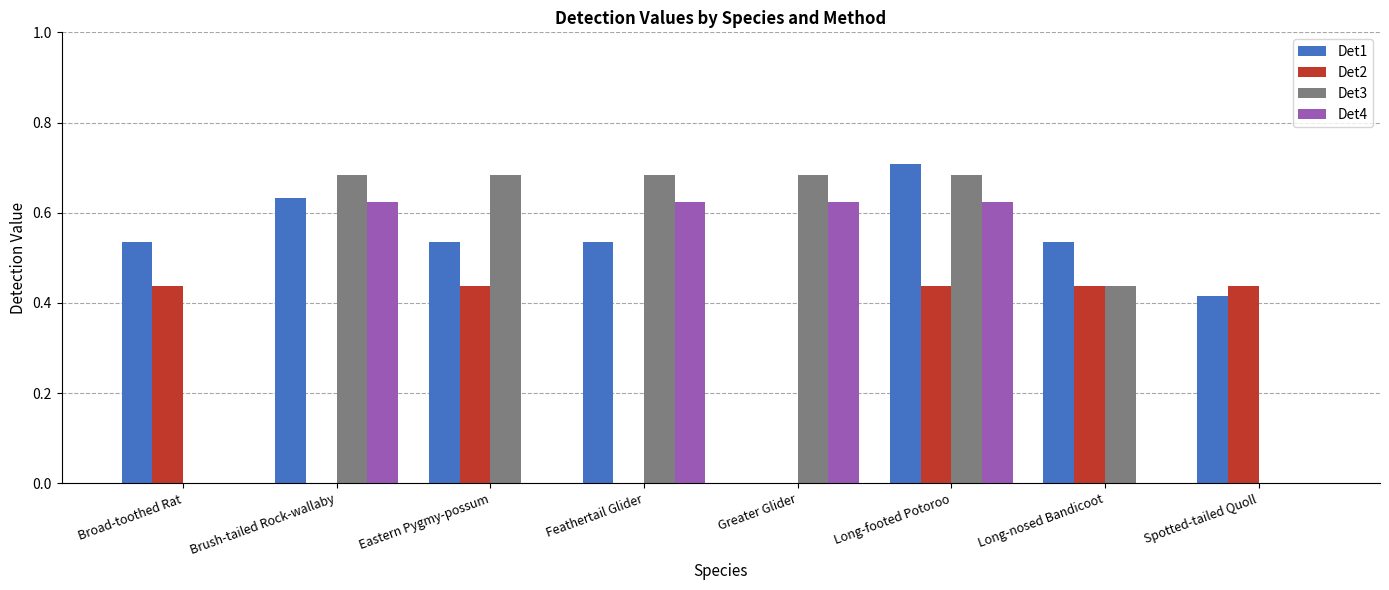

What is the total value across all series at Greater Glider?

1.3